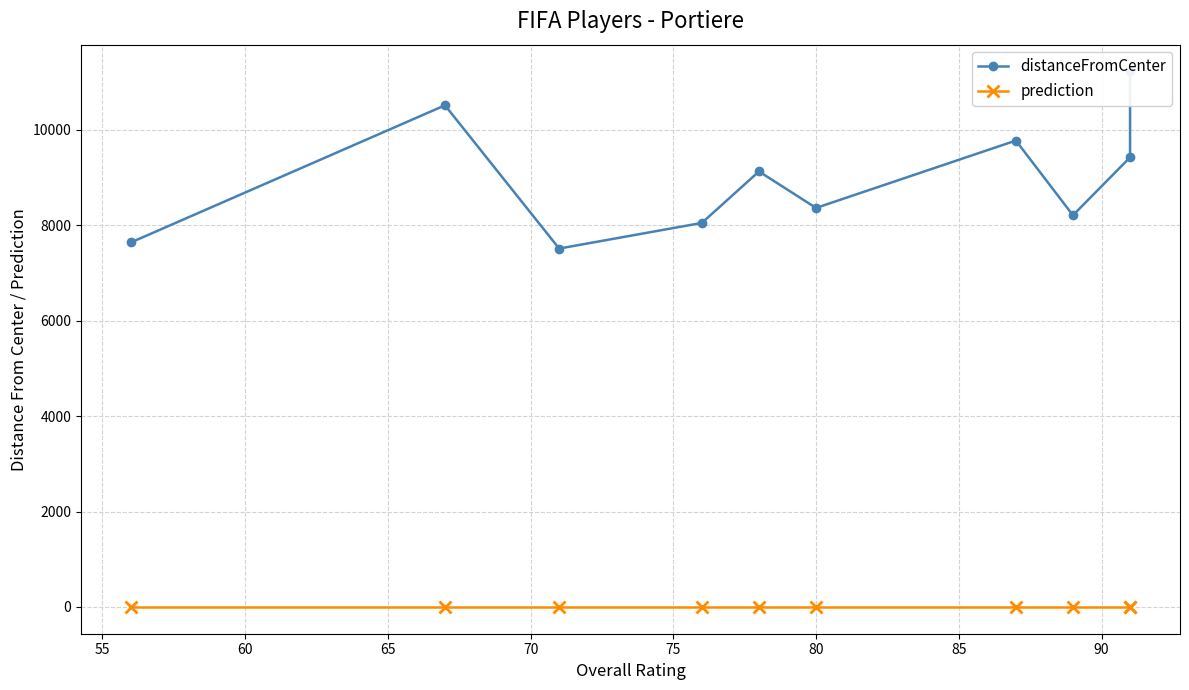

Which series has the largest range (max minus min)?

distanceFromCenter